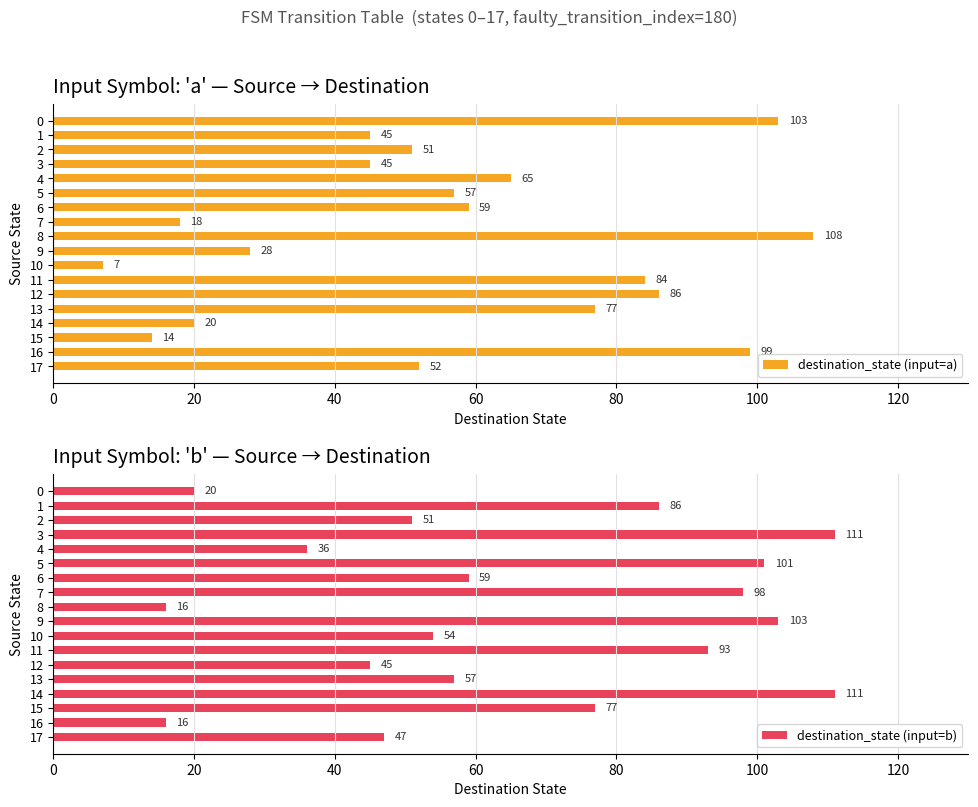

How many data points does each series have?

18